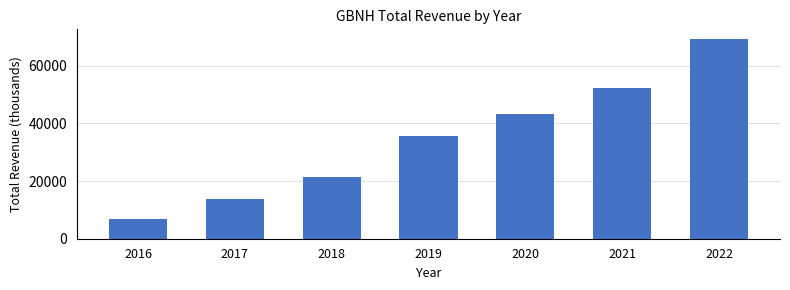

Reading right to left, list all the values displayed in this chart.

2022=69100	2021=52200	2020=43100	2019=35700	2018=21300	2017=13800	2016=6700